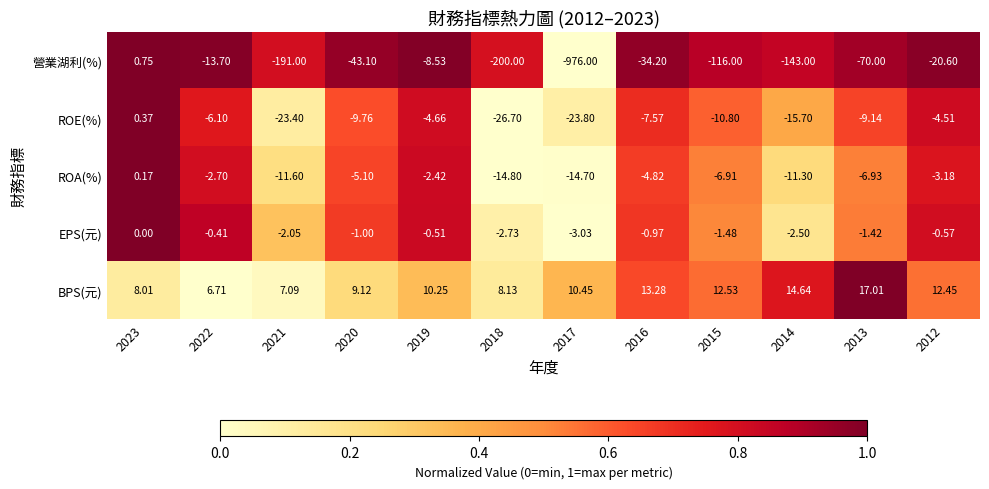

How many data points in EPS(元) are less than -1?

6